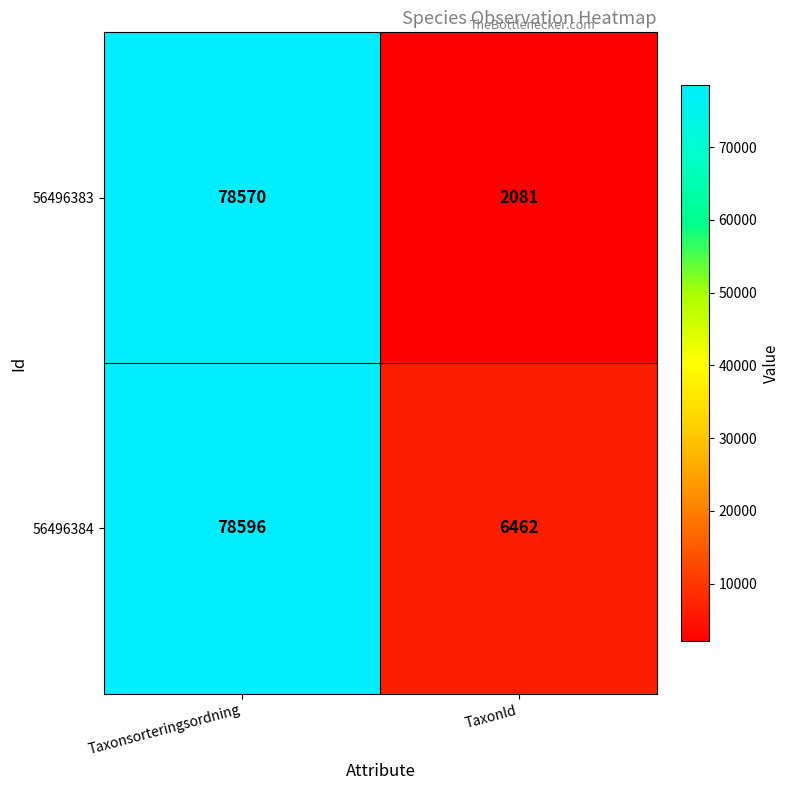

What is the sum of all 56496383 values?

80651